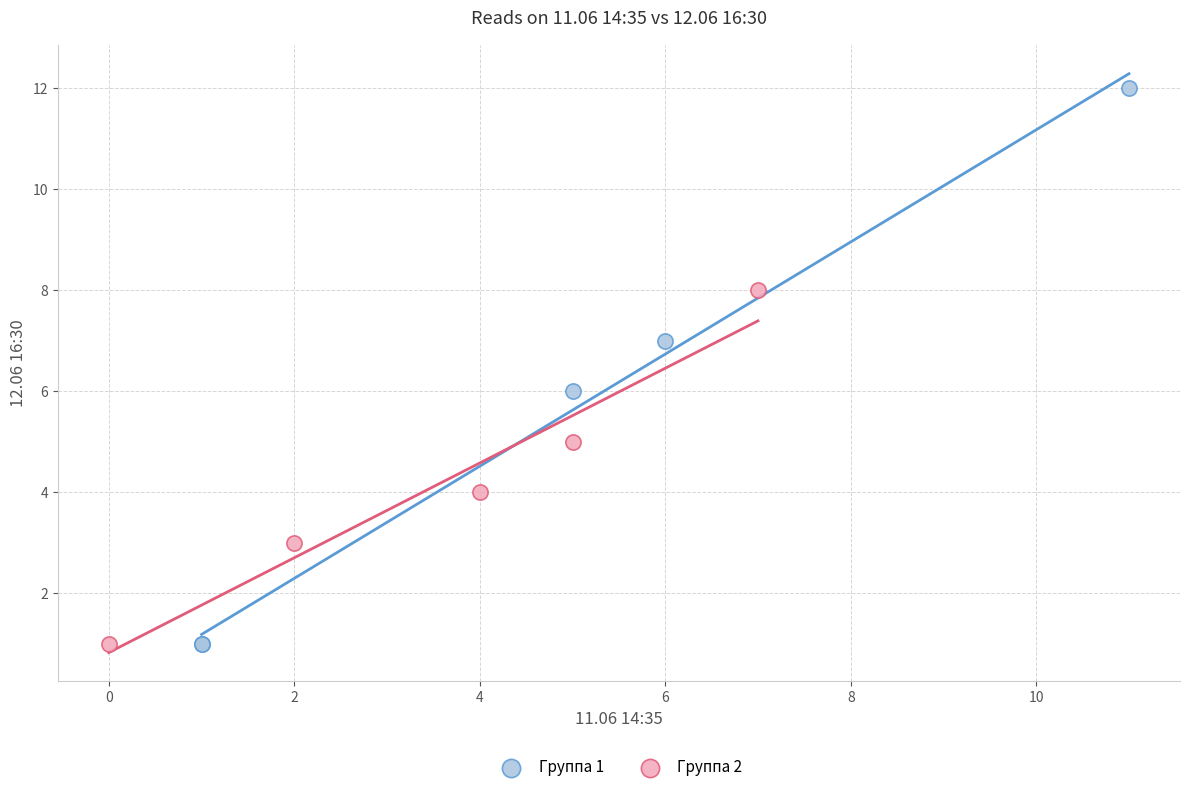

Which series contains the highest Y value?

Группа 1